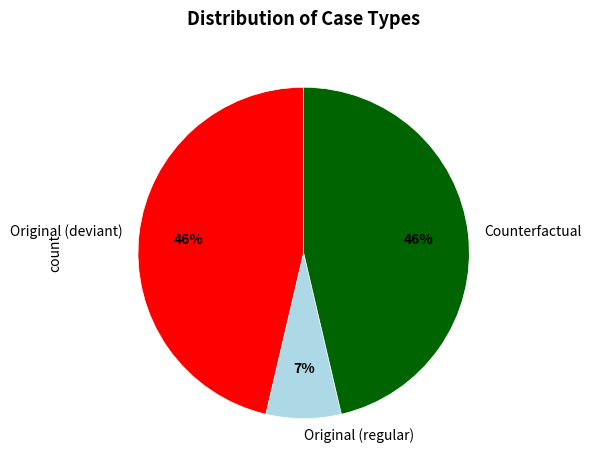

Does any single category account for the majority?

No